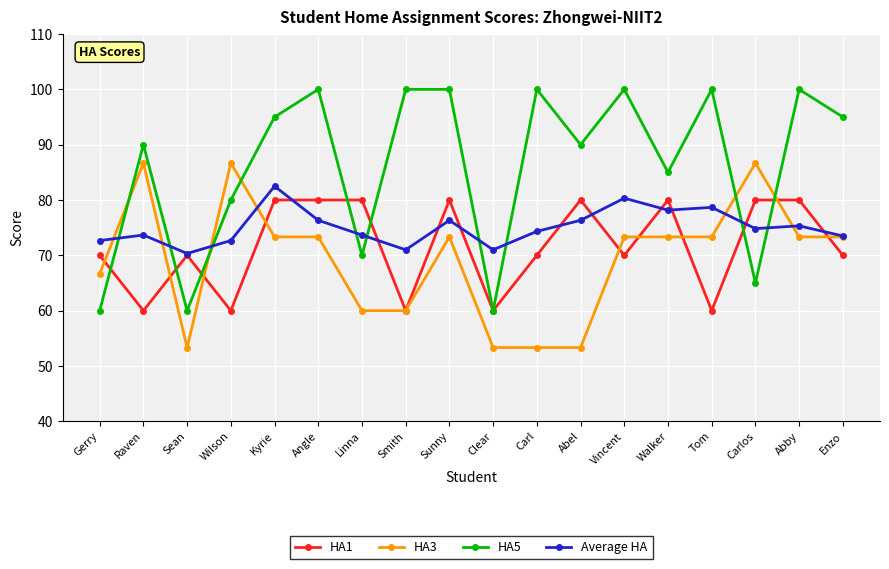

True or false: HA5 has more than 0 interior local peaks.

True